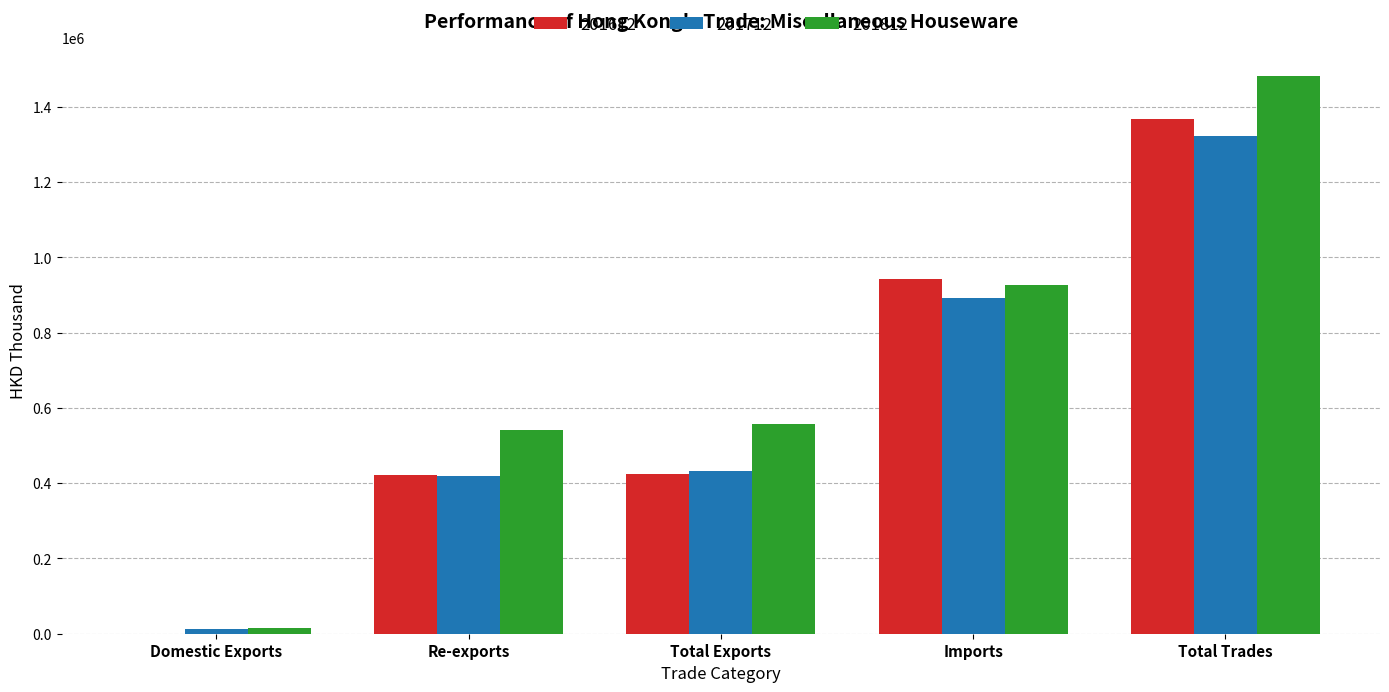

What is the sum of all 201812 values?

3522256.4